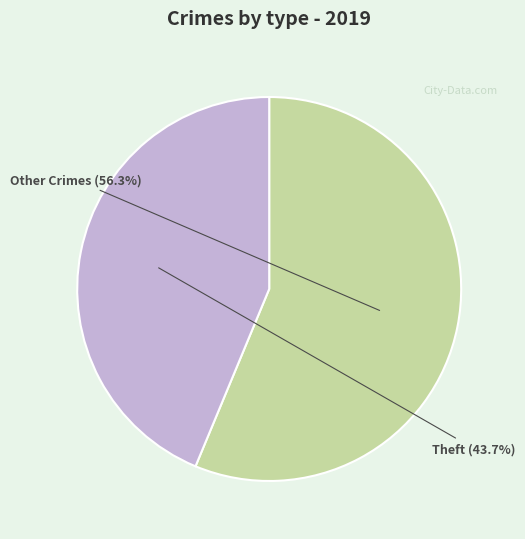

Combined, do Theft and Other Crimes account for over 50%?

Yes